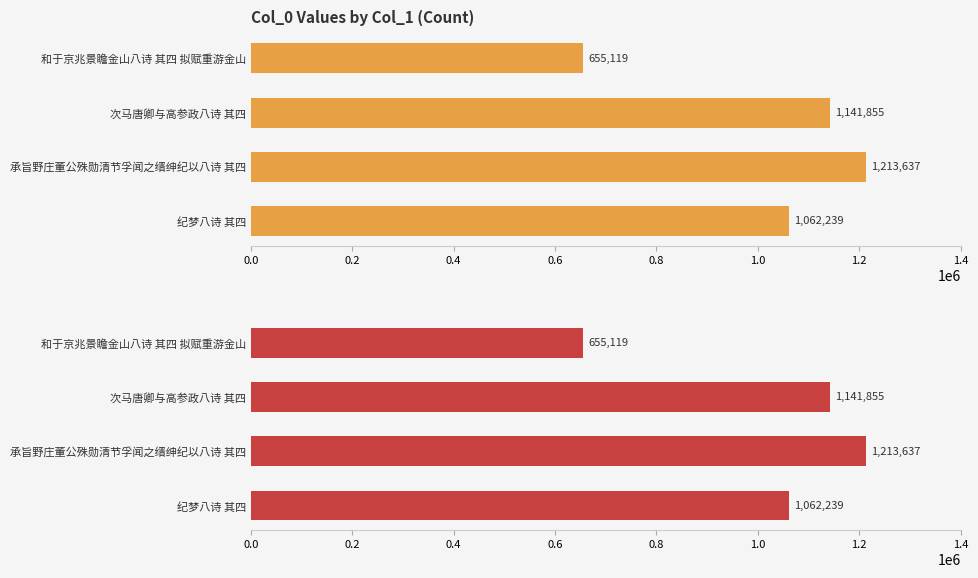

True or false: the data shows 379443 at 次马唐卿与高参政八诗 其四.

False